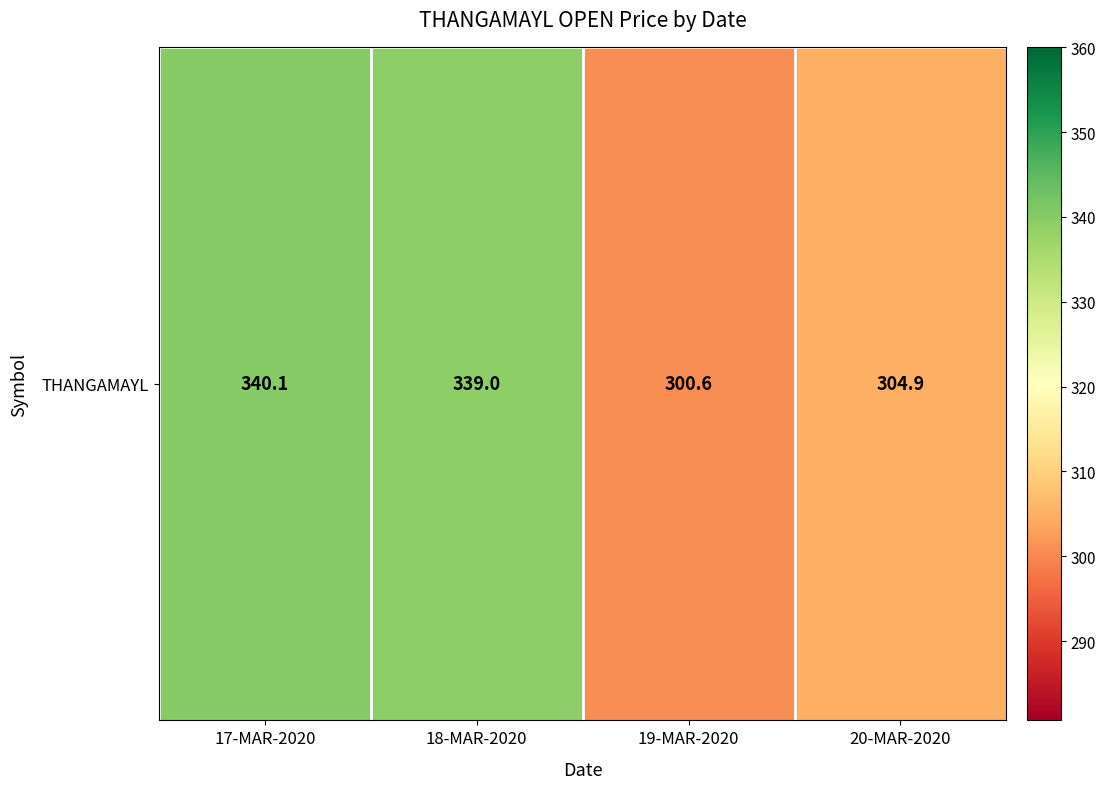

What is the change in value from 19-MAR-2020 to 20-MAR-2020?

+4.3